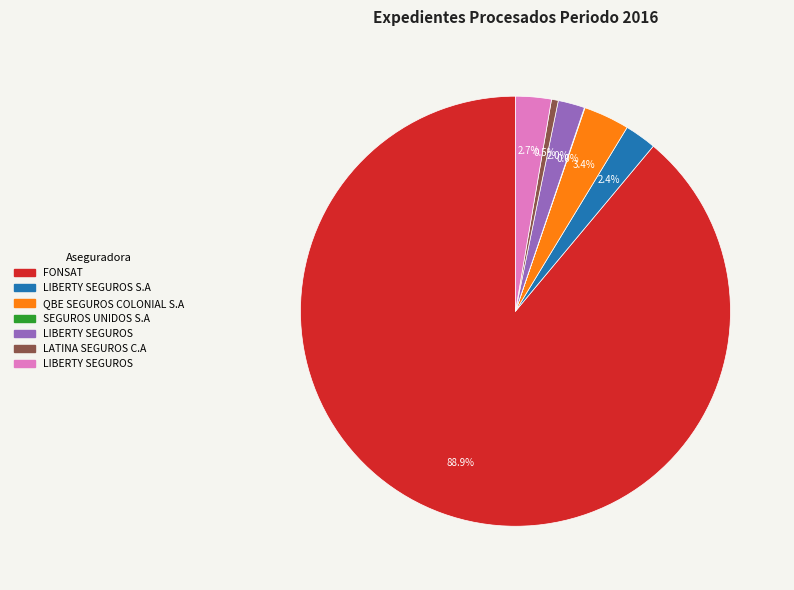

Is there any slice that represents more than half of the pie?

Yes